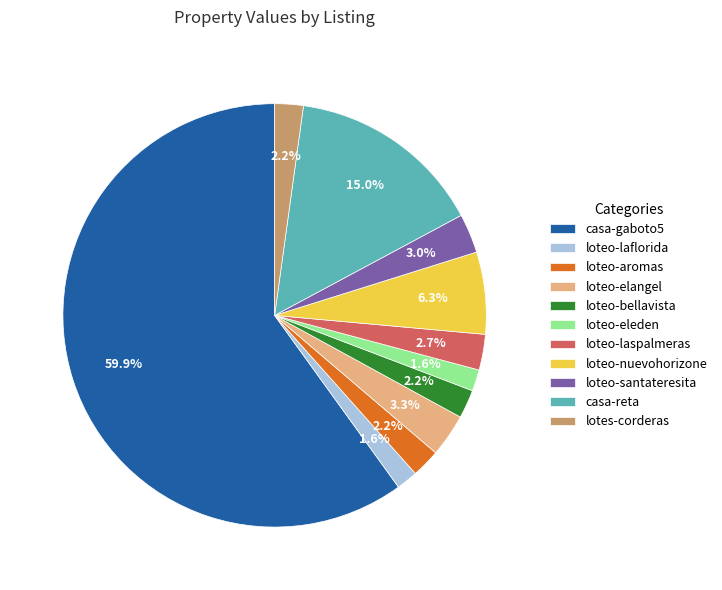

Which slice represents more than half of the pie?

casa-gaboto5